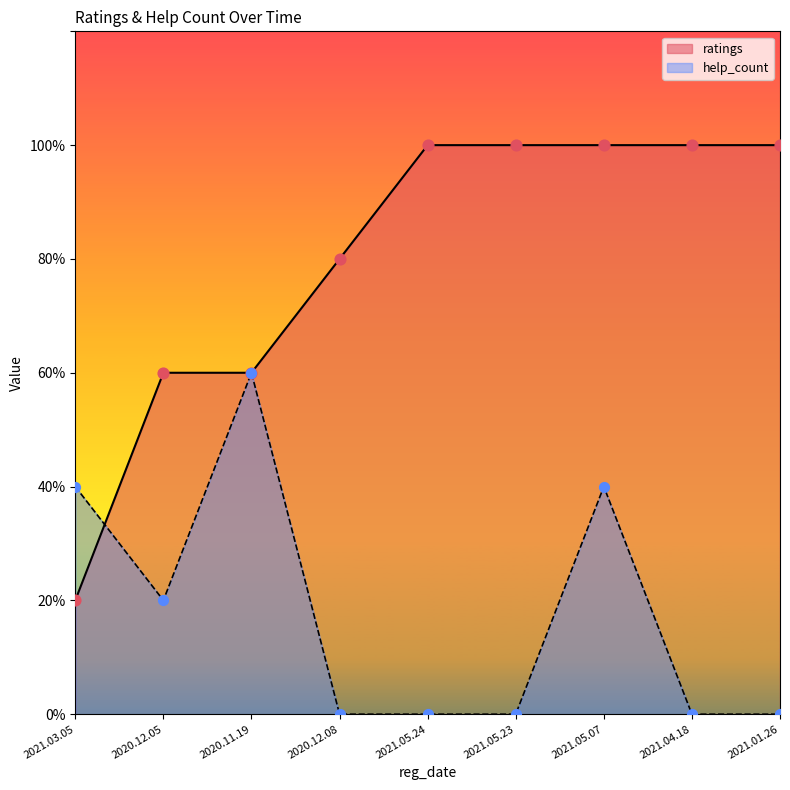

Which series contains the highest Y value?

ratings